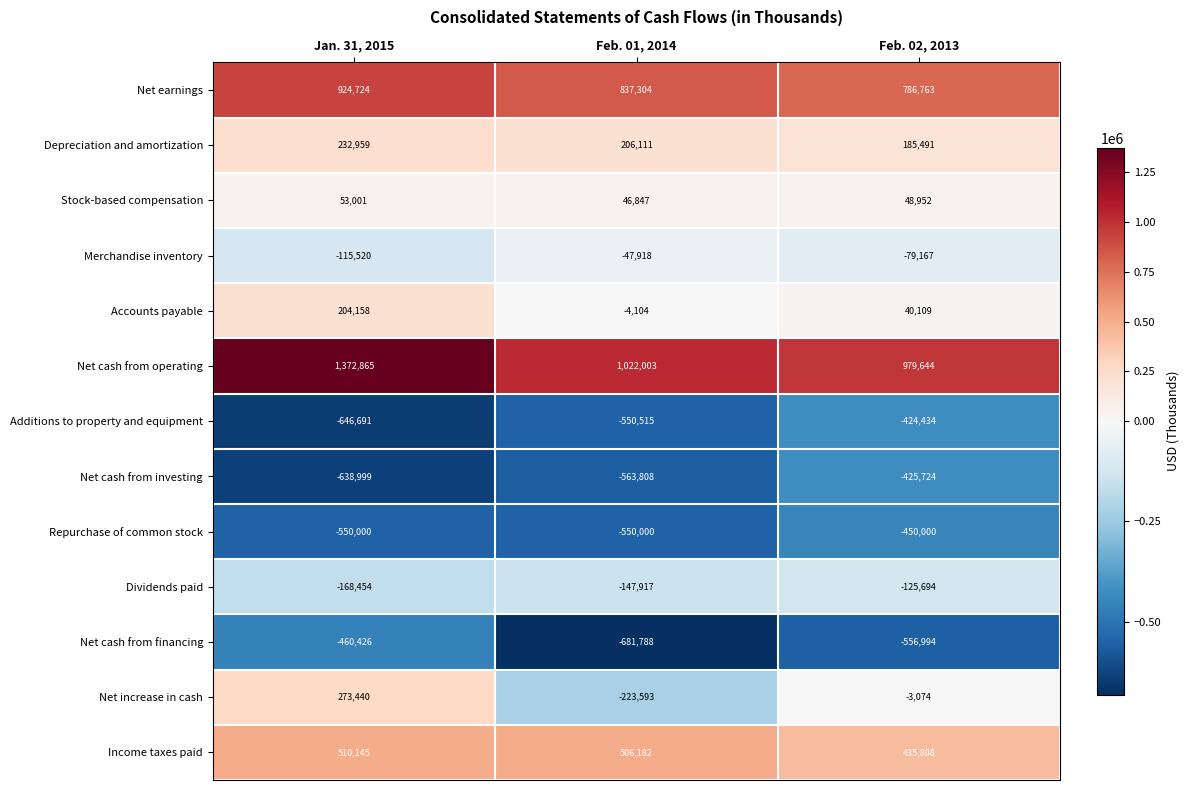

Is it true that Net cash from investing equals -563808 at Feb. 01, 2014?

True